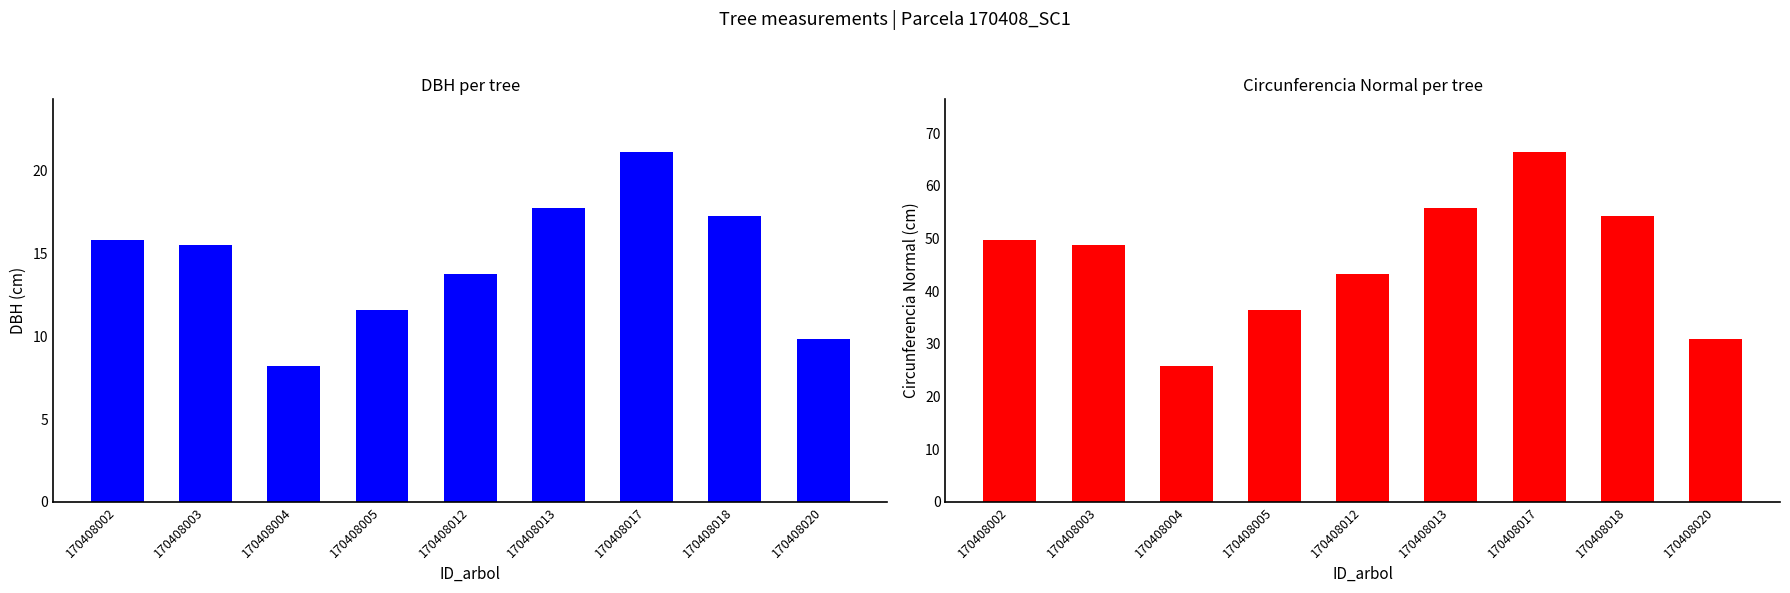

Which series has the largest range (max minus min)?

circunferencia_normal